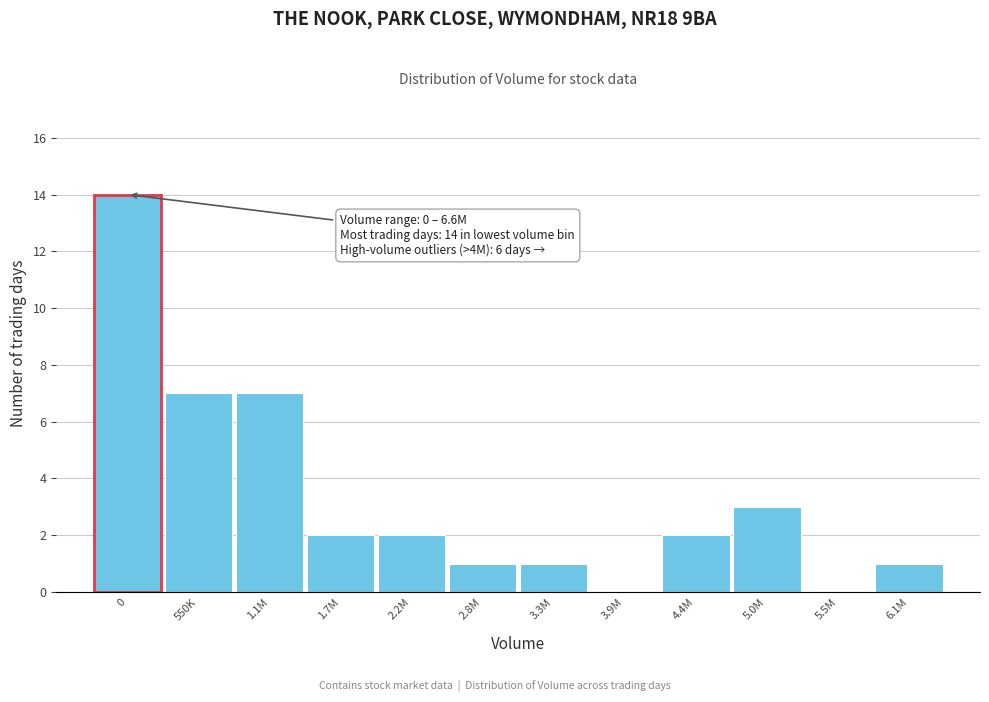

Reading right to left, extract all data points from this chart.

6.1M=1	5.5M=0	5.0M=3	4.4M=2	3.9M=0	3.3M=1	2.8M=1	2.2M=2	1.7M=2	1.1M=7	550K=7	0=14